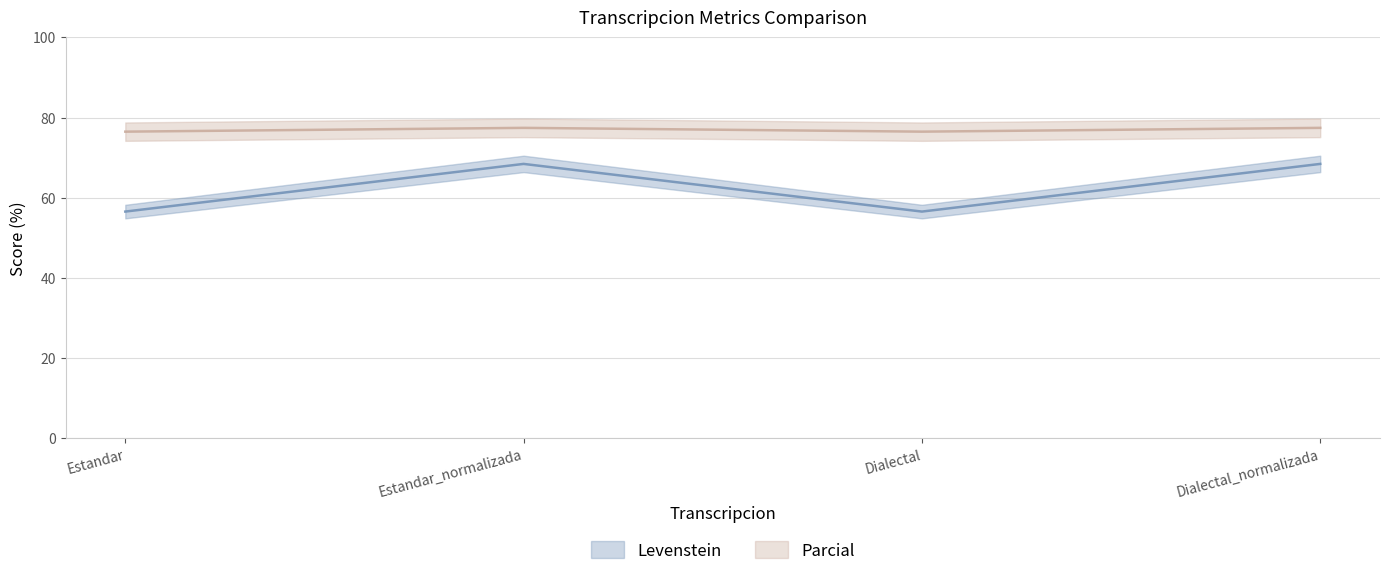

What is the sum of the Parcial values at Estandar_normalizada and Estandar?

153.9